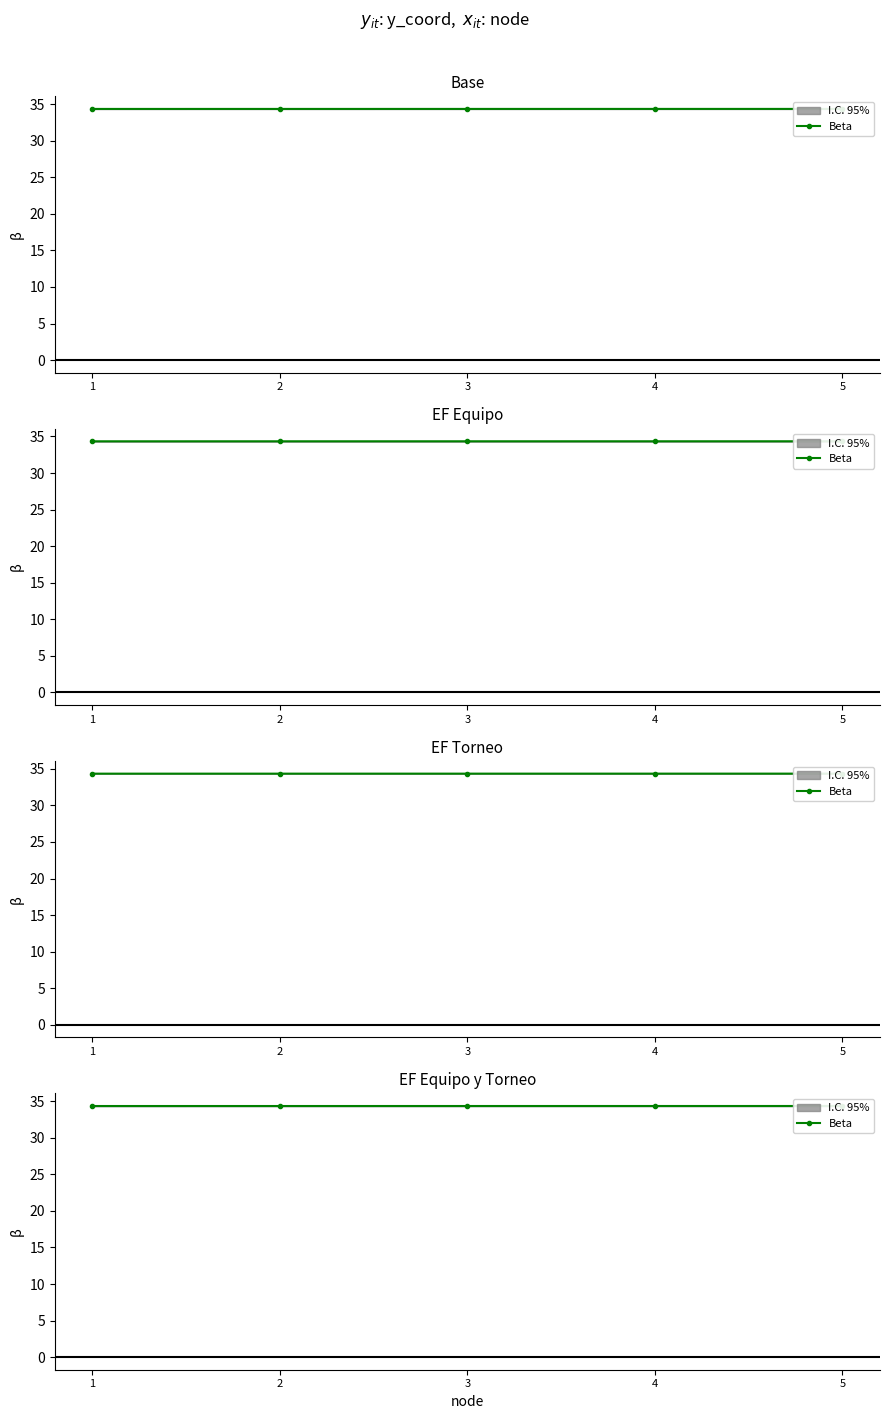

Between 3 and 2, which is larger?

3